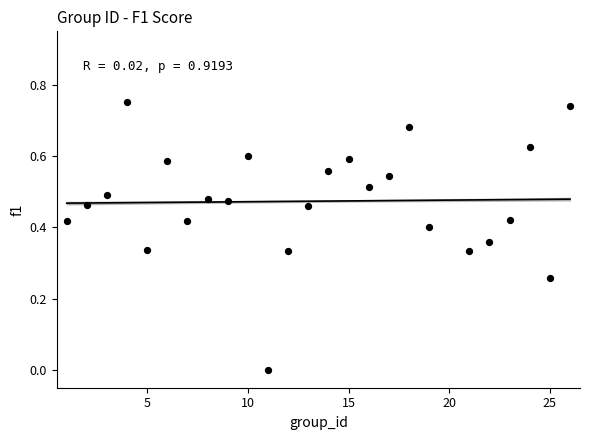

What is the range of X values (max minus min)?

25.0